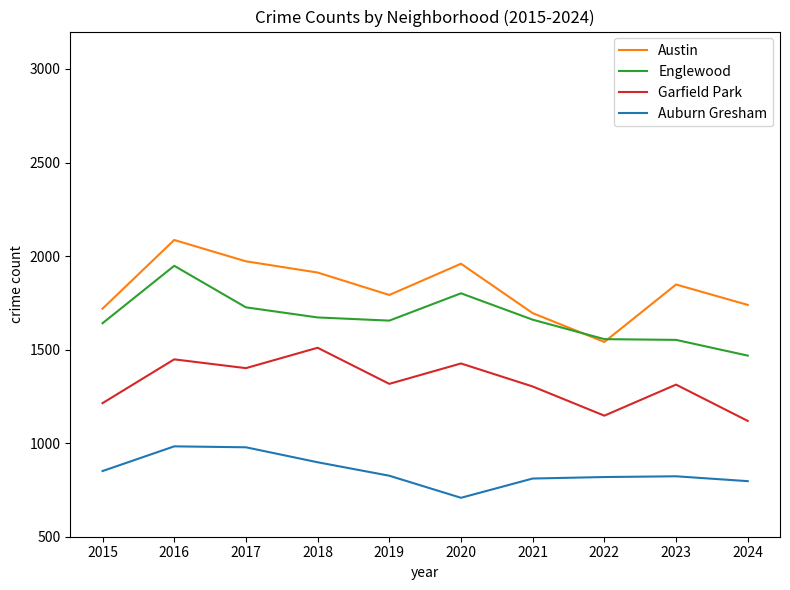

Which series has the largest total across all categories?

Austin